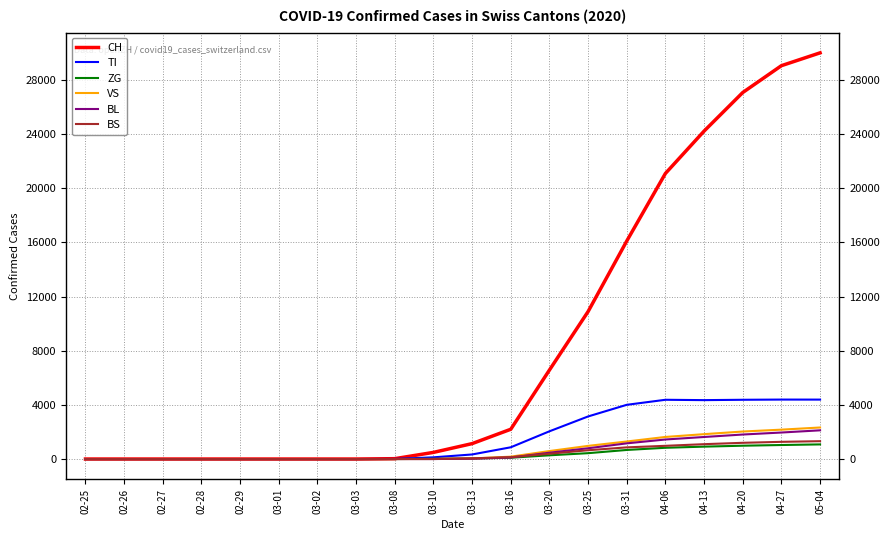

What is the highest value of the TI series?

4393